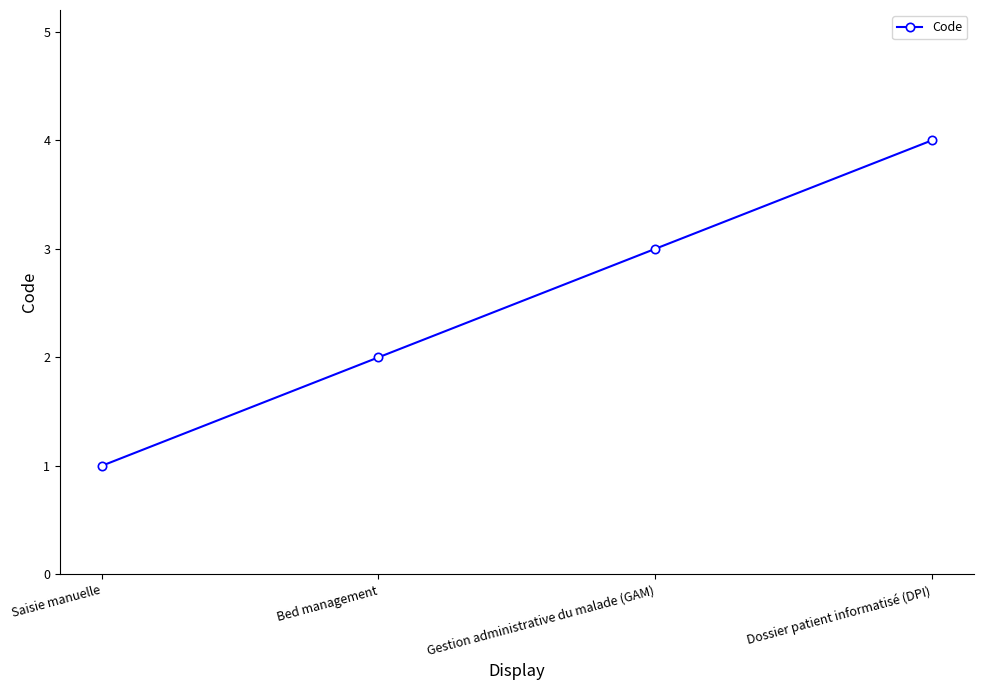

True or false: the data shows 6 at Dossier patient informatisé (DPI).

False